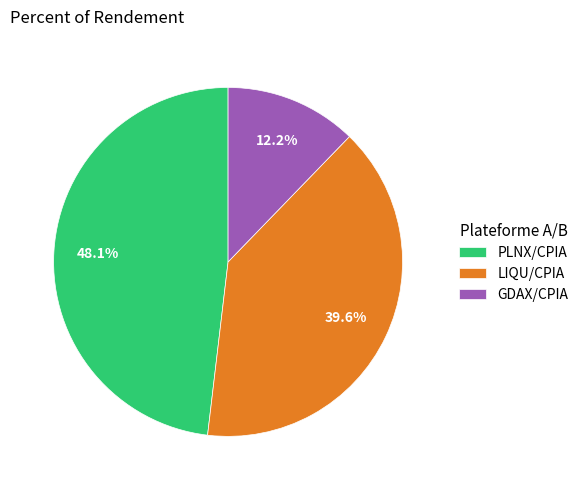

Is GDAX/CPIA the majority of the pie?

No